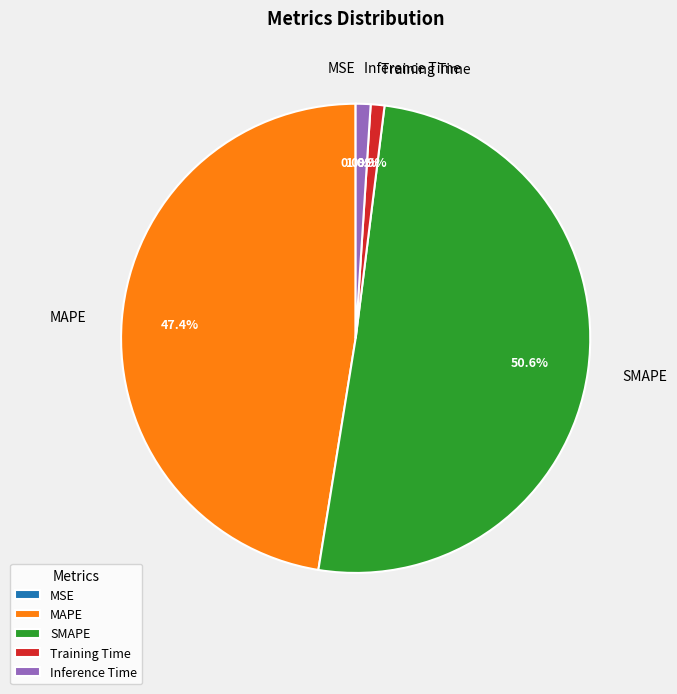

Is MAPE the majority of the pie?

No